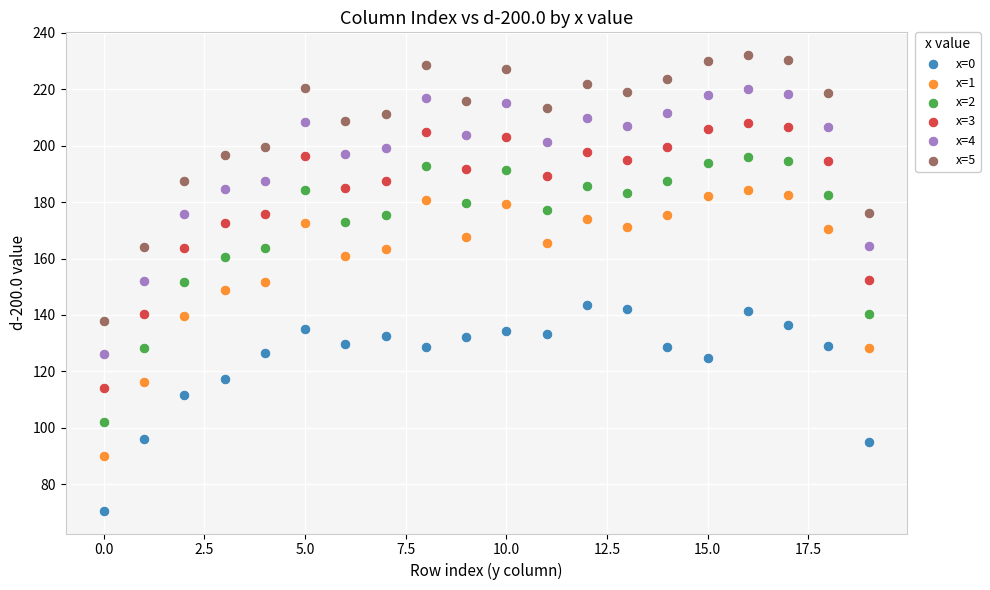

Which series reaches the maximum Y coordinate?

x=5